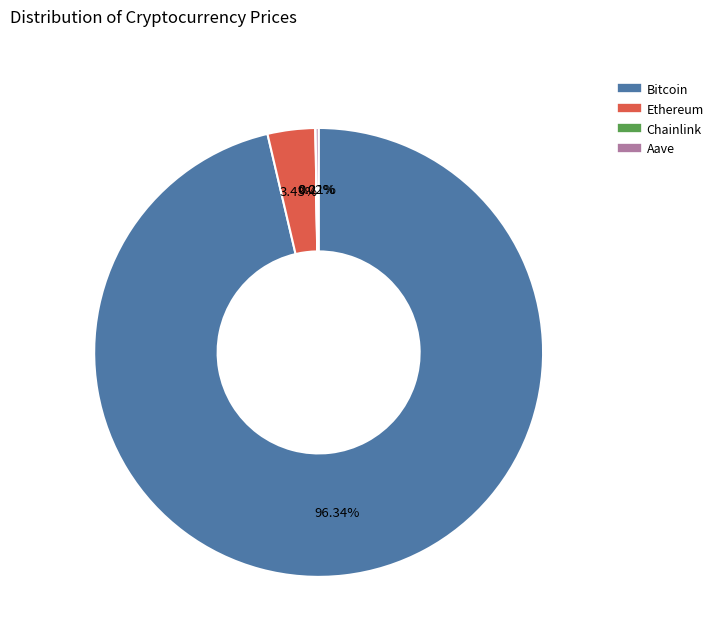

Is there a majority slice in this chart?

Yes